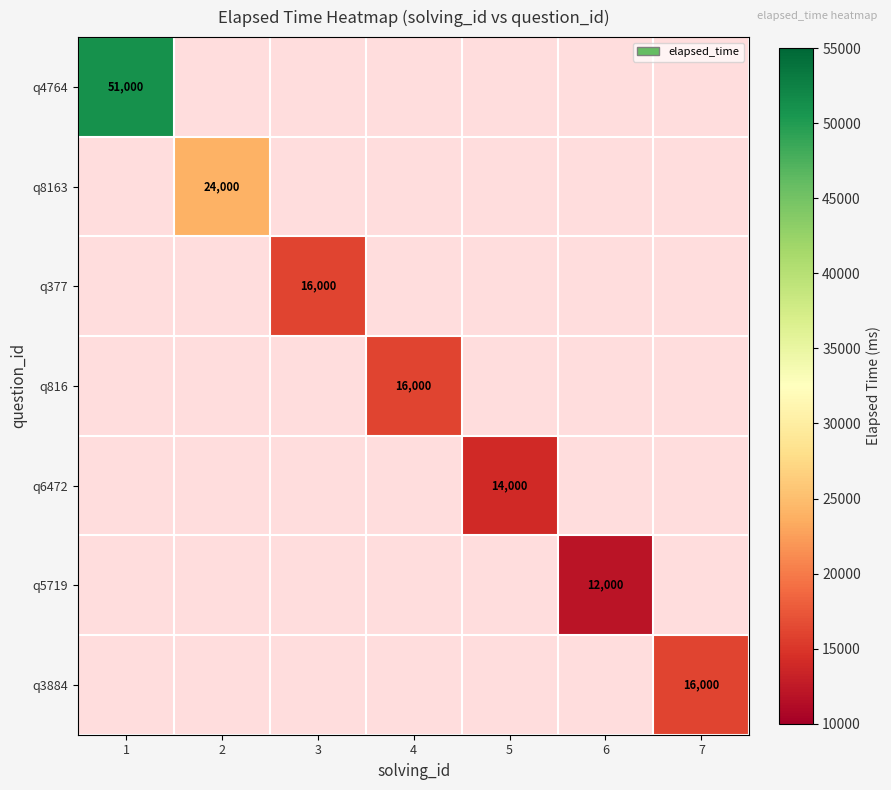

The q4764 series shows 51000 at 1. True or false?

True